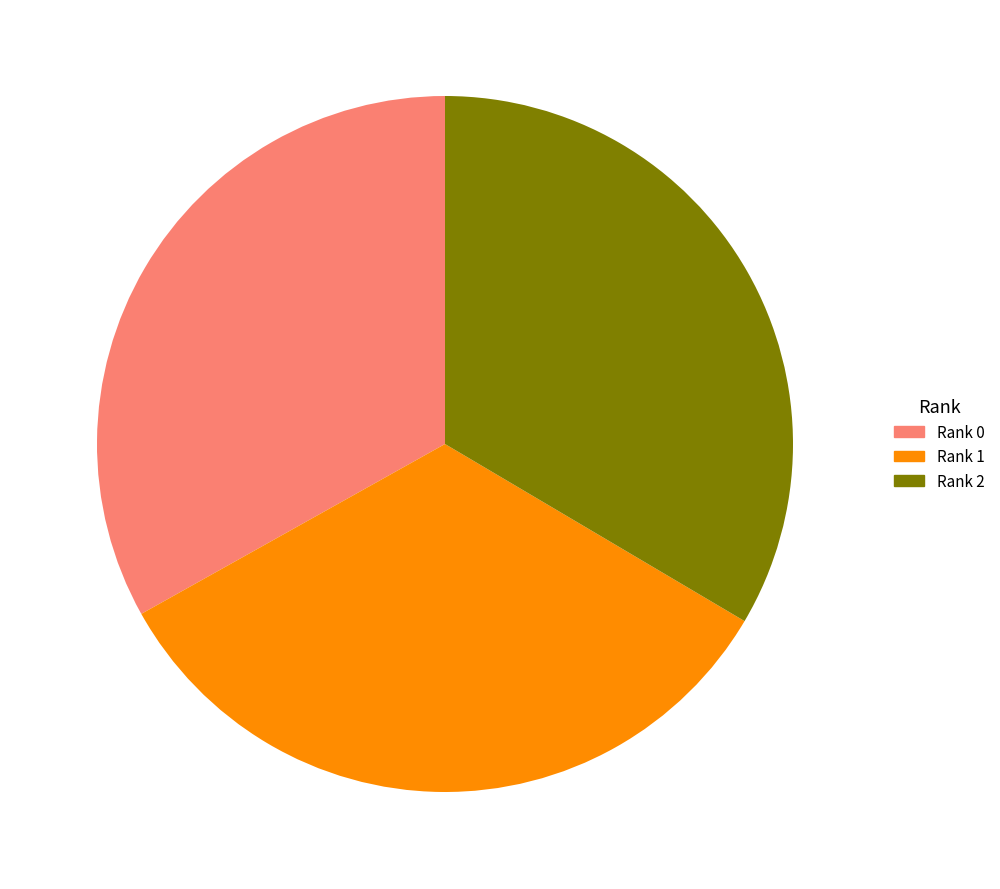

The Rank 2 slice represents 33% of the pie. True or false?

True